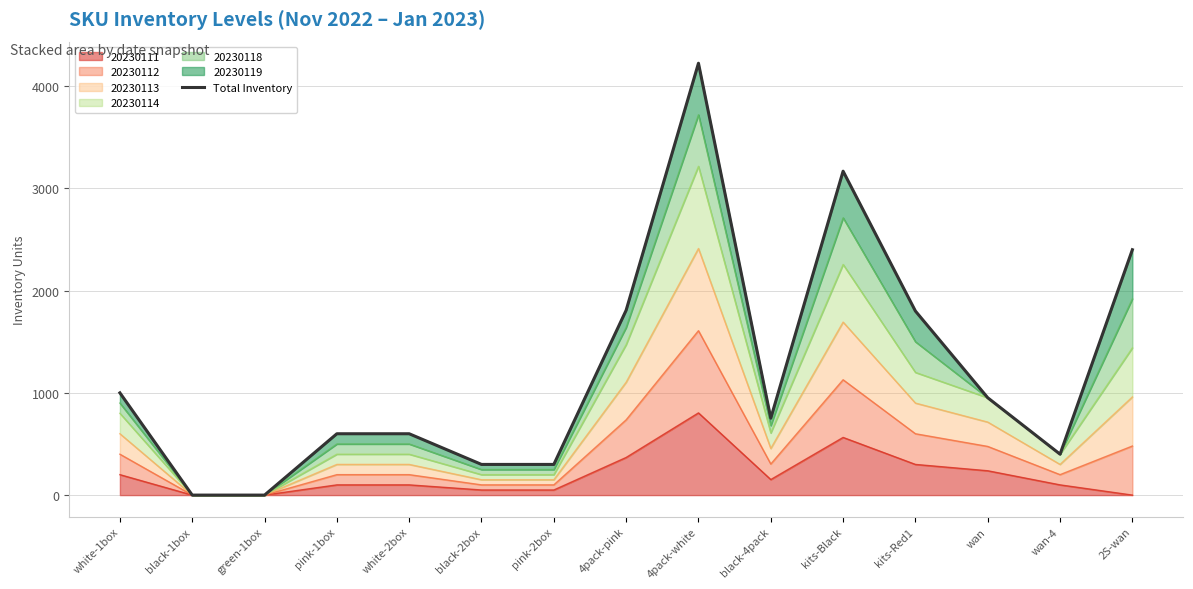

How many interior local peaks (higher than both neighbors) does the data have?

2